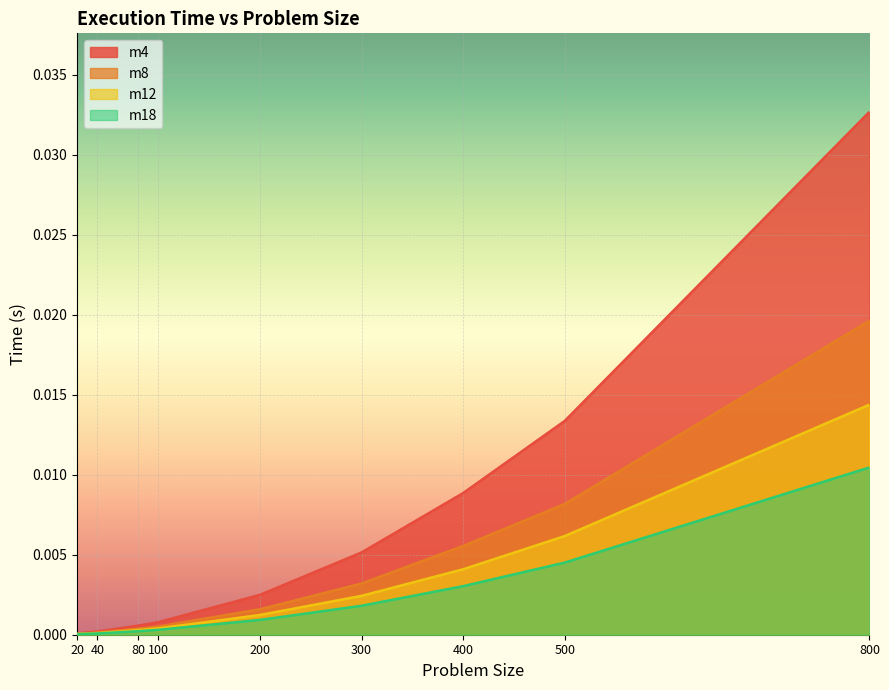

Which series has the widest spread of values?

m4